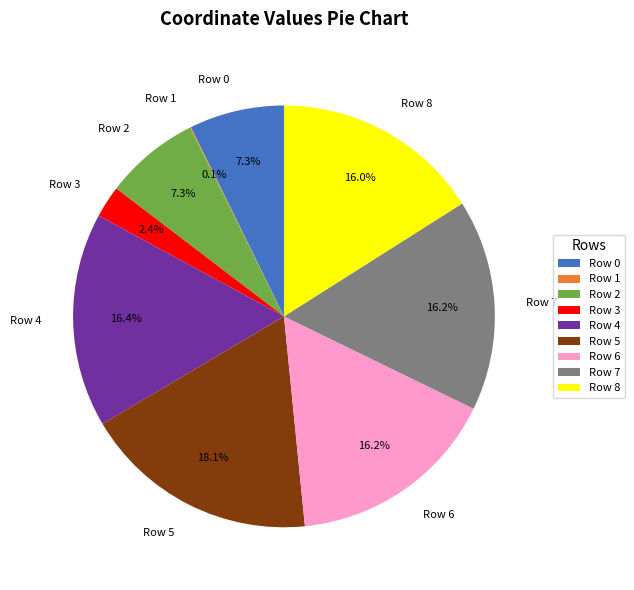

Which category has the biggest portion of the pie?

Row 5